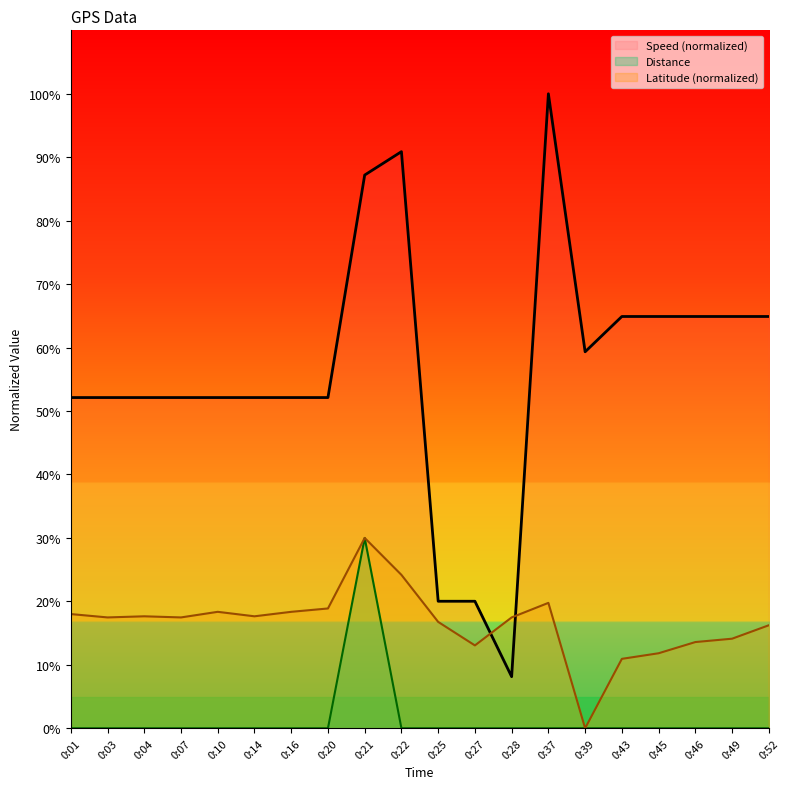

Which series changed the most between 0:03 and 0:37?

Speed (normalized)